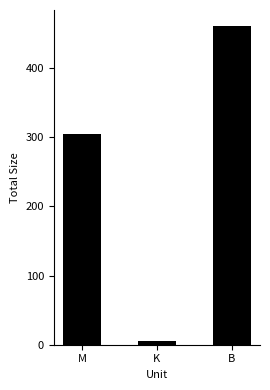

How many bars are there in total?

3